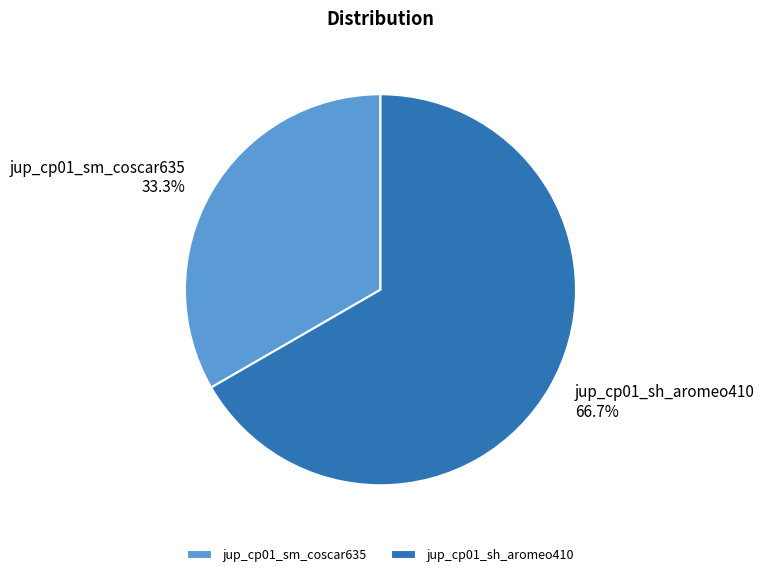

To the nearest percent, what percentage of the pie is jup_cp01_sm_coscar635?

33%